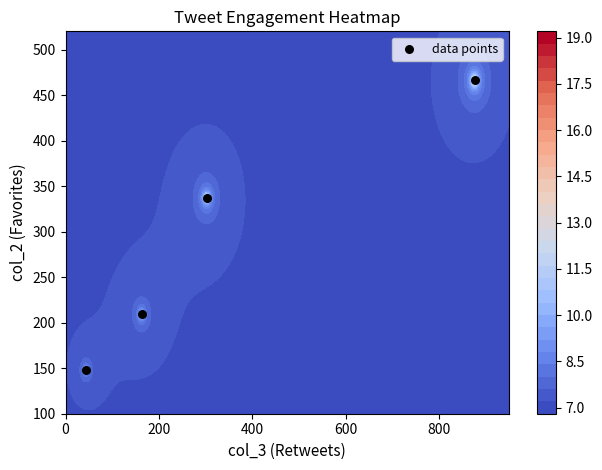

What is the sum of the values at 400 and 0?

675